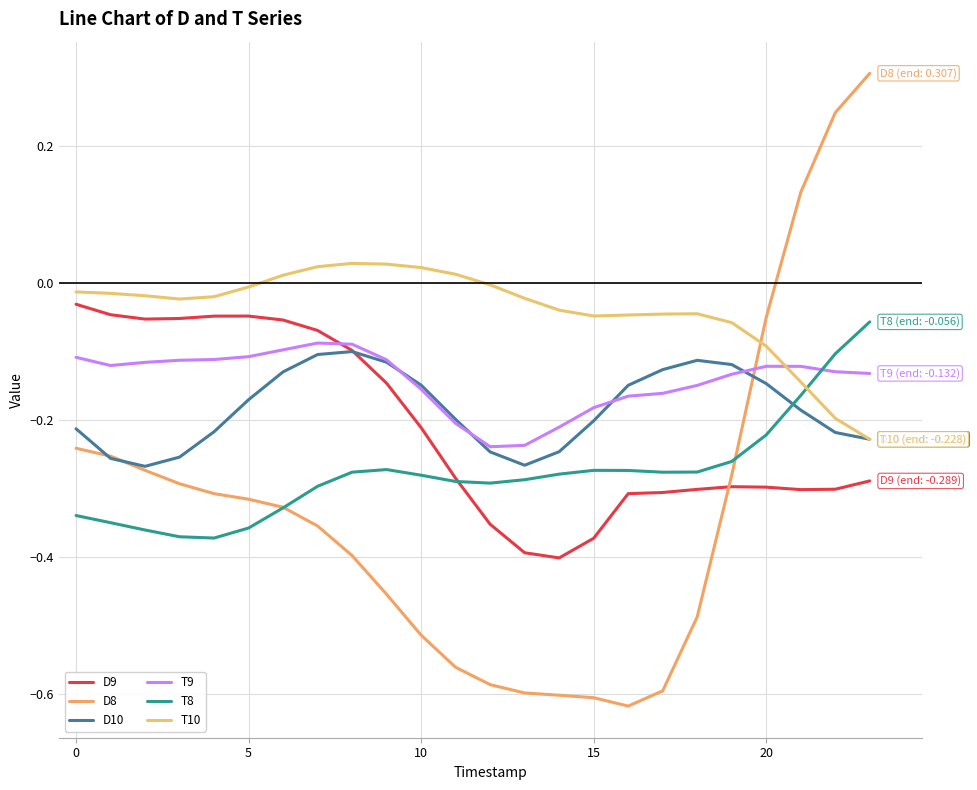

True or false: T9 has more than 1 points higher than both neighbors.

True